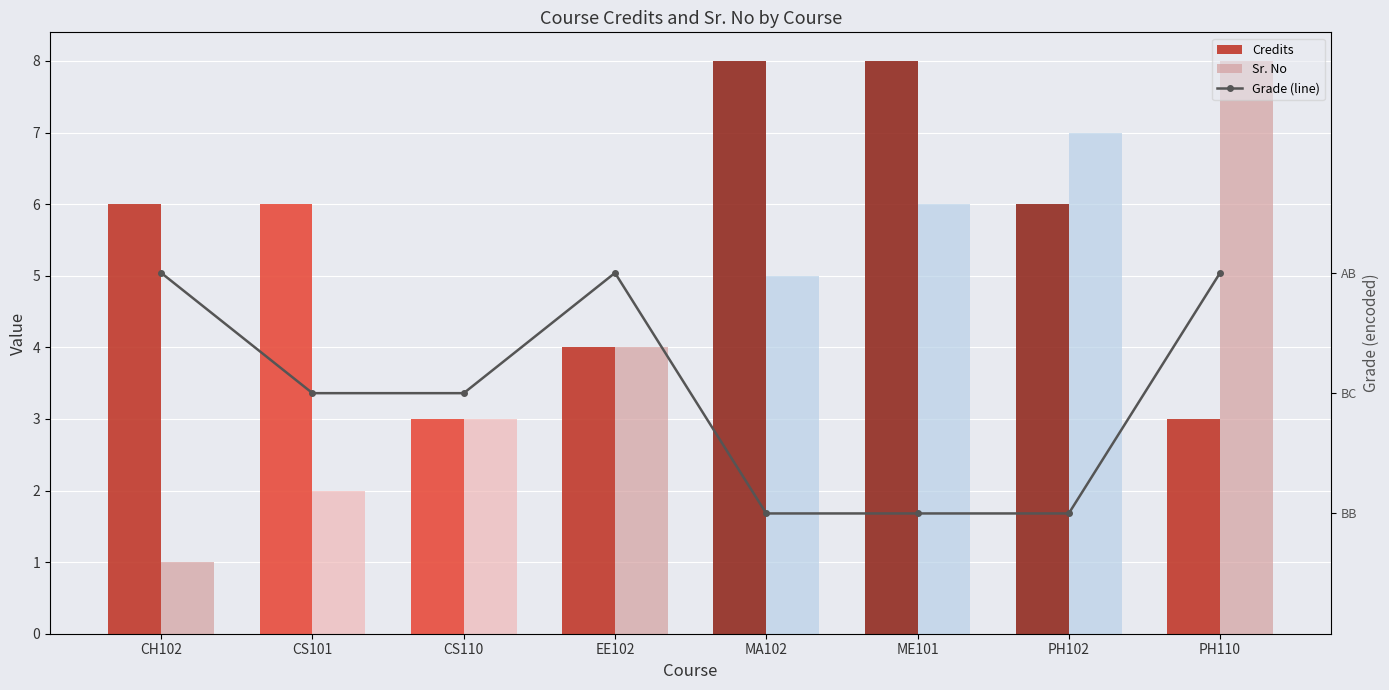

What is the greatest value displayed?

8